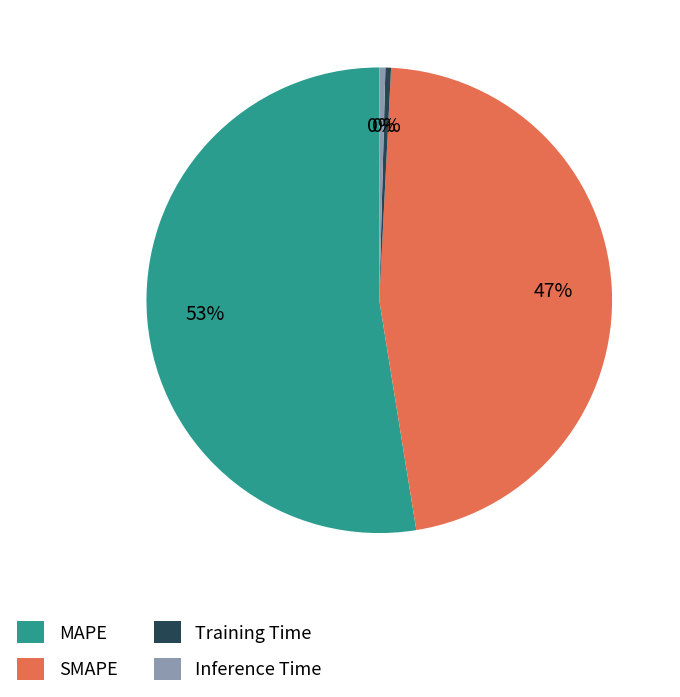

Is the sum of Inference Time and Training Time greater than half?

No